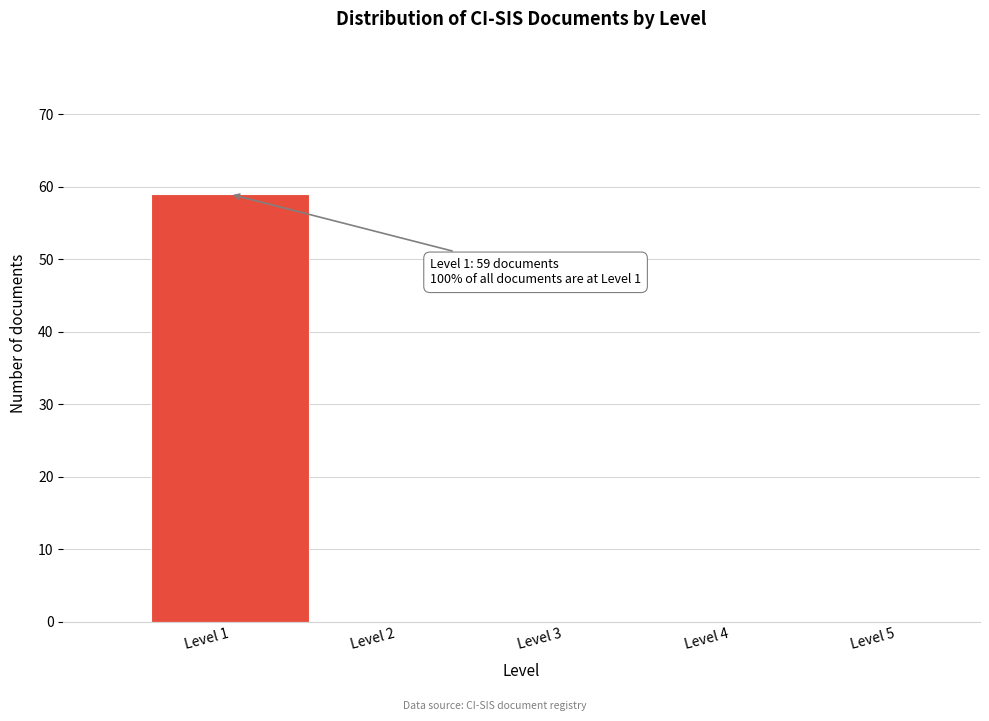

Over which range of the x-axis is the bar tallest?

0.5 to 1.5